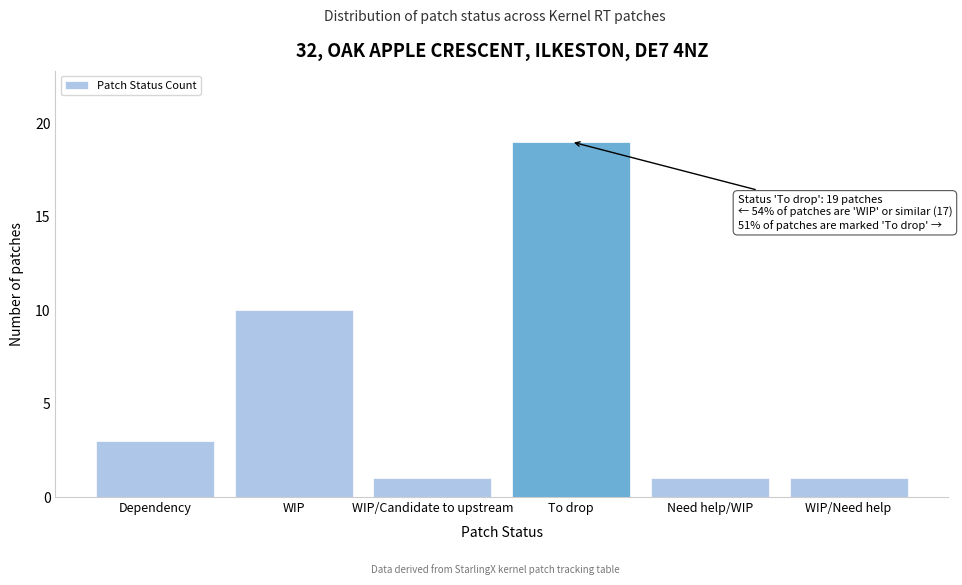

Reading left to right, what are all the values shown in this chart?

3	10	1	19	1	1